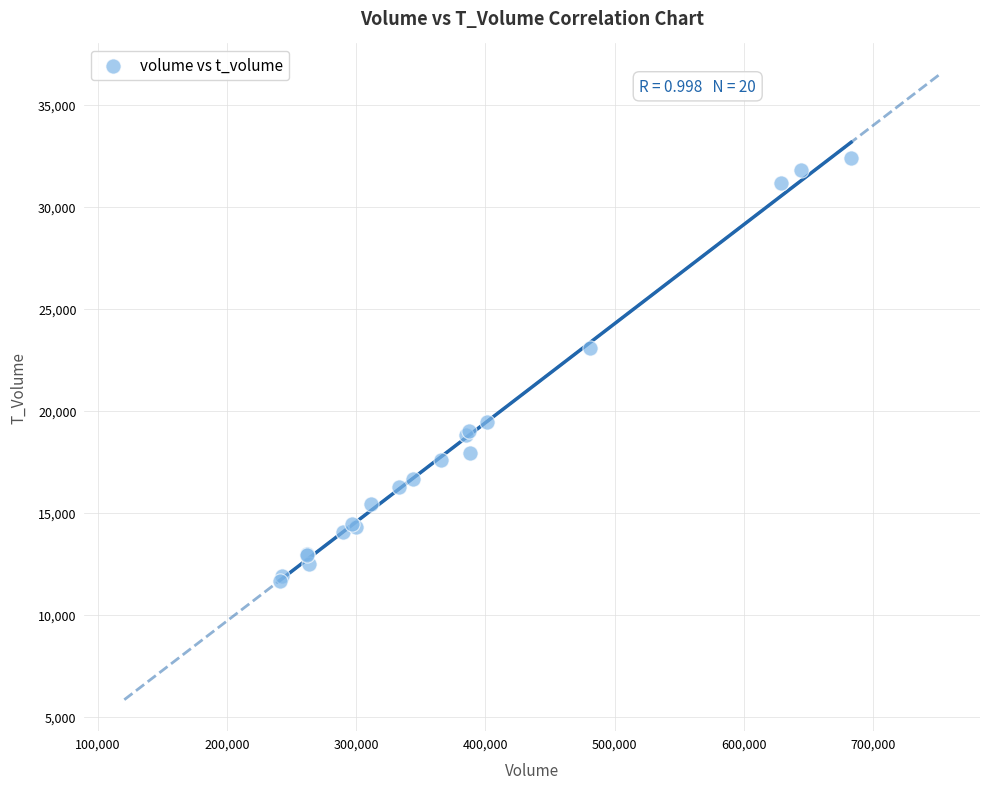

What Y value in the scatter plot is closest to 22037?

23048